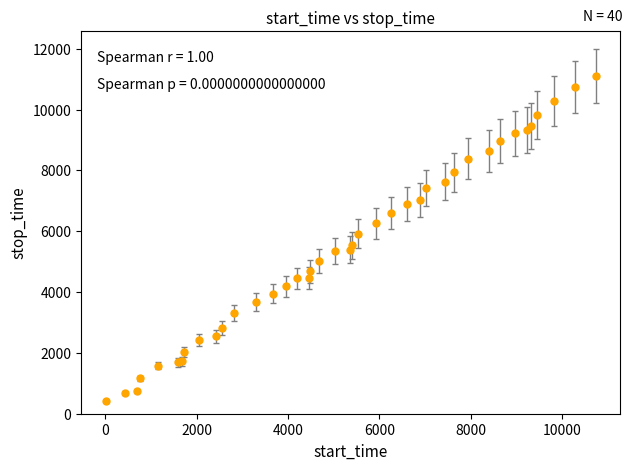

What is the difference between the maximum and second lowest values?

10421